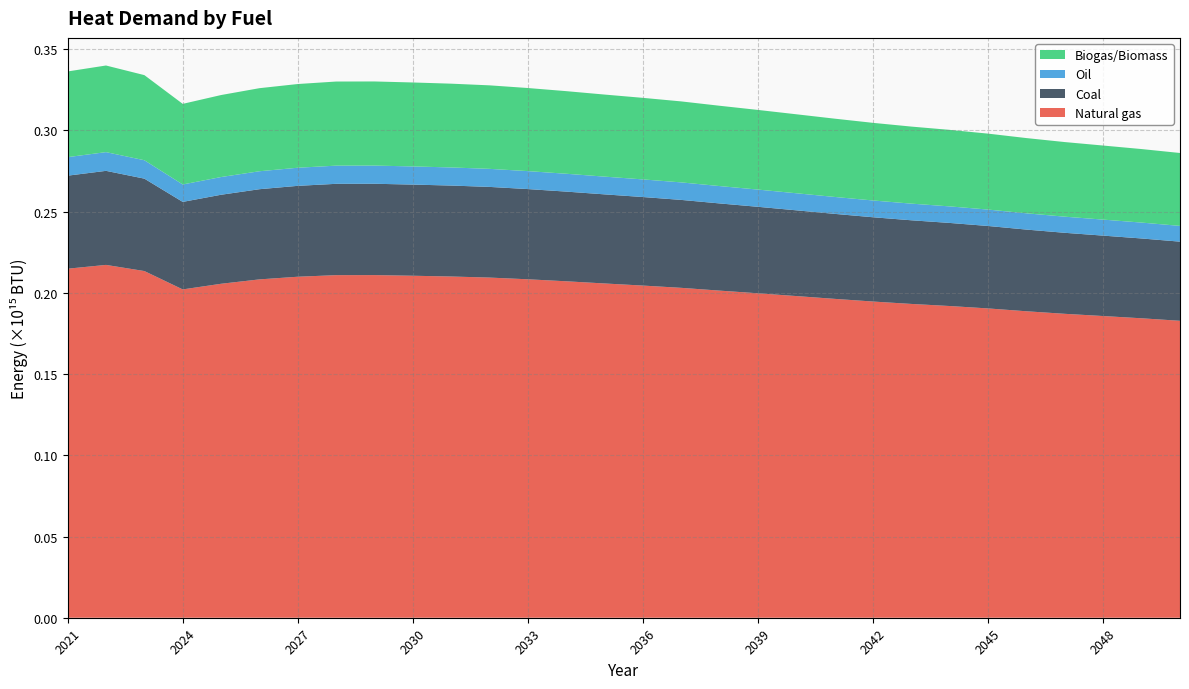

Reading left to right, list all the values displayed in this chart.

Natural gas: 214903351684939.8	217242781948743.5	213457751790592.5	202152217834256.8	205623390044331.8	208321097818182.4	209957873060876.4	210934398351825.2	210966328059636.5	210566249828007.0	210093851311807.9	209436220200451.1	208382136944156.1	207152692106474.7	205809025538010.9	204512498096536.7	203113533706027.3	201400812092072.4	199759504241014.1	198050610163011.2	196325499419526.9	194678550989170.7	193207568487982.9	191916379451915.5	190435324487695.8	188687449977759.2	187119671106834.2	185752334250245.3	184368478554283.9	182824672145375.0
Coal: 57281288320822.1	57904850393710.8	56895971741553.2	53882544798249.3	54807766367003.8	55526825309489.7	55963098610292.4	56223385973448.1	56231896658762.3	56125258040252.2	55999342853743.7	55824054953378.1	55543094947661.2	55215393291686.0	54857246471211.8	54511664321800.6	54138778175656.1	53682261793696.2	53244780351445.3	52789284177819.6	52329465542567.5	51890480635402.9	51498398464023.1	51154239236762.3	50759472306608.3	50293586116526.6	49875703413327.0	49511247409733.5	49142388401750.3	48730895424433.2
Oil: 11405910916057.2	11530075257720.9	11329186269903.9	10729149499172.3	10913380599767.1	11056560379444.0	11143431582063.3	11195260278026.0	11196954934717.1	11175720939836.8	11150648574280.9	11115745061548.5	11059800007061.7	10994547705574.3	10923233130624.1	10854420446309.4	10780170961190.7	10689268934769.9	10602157165743.4	10511458284288.8	10419898709688.2	10332487569132.7	10254415751098.8	10185886400552.5	10107279990502.5	10014512237945.5	9931302990636.6	9858732124448.6	9785284527354.1	9703347609043.6
Biogas/Biomass: 52762258269700.8	53336626341743.3	52407340050035.1	49631648103845.4	50483877178965.2	51146208190483.1	51548063058764.0	51787815855563.0	51795655116685.7	51697429422112.7	51581447924744.3	51419988821051.6	51161194285878.7	50859345638356.5	50529453703410.8	50211135188671.6	49867666741560.7	49447165807391.6	49044198110244.7	48624636898229.1	48201094231826.2	47796741680979.4	47435591619664.1	47118583770033.8	46754960755682.9	46325829215419.6	45940914075432.4	45605210700853.2	45265451683295.6	44886422171533.0